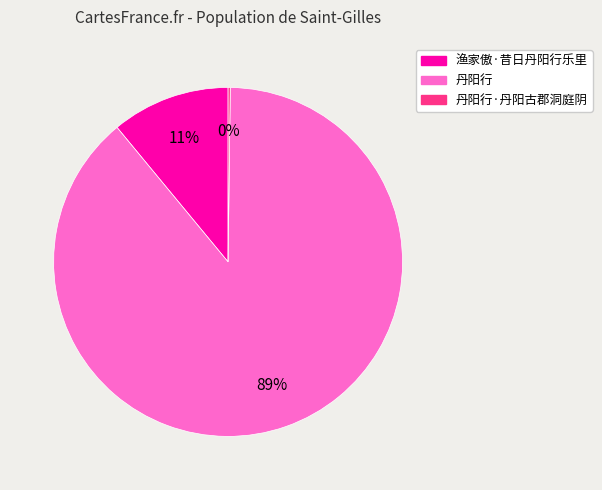

To the nearest percent, what is the difference between the largest and smallest slice percentages?

89%